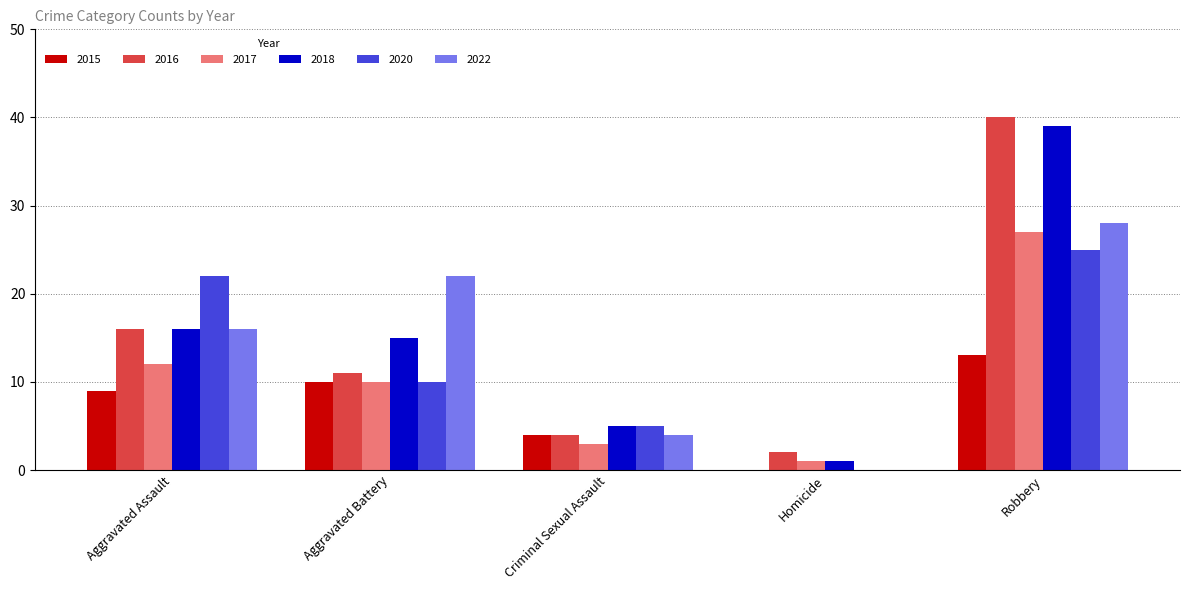

Which series has the largest total across all categories?

2018